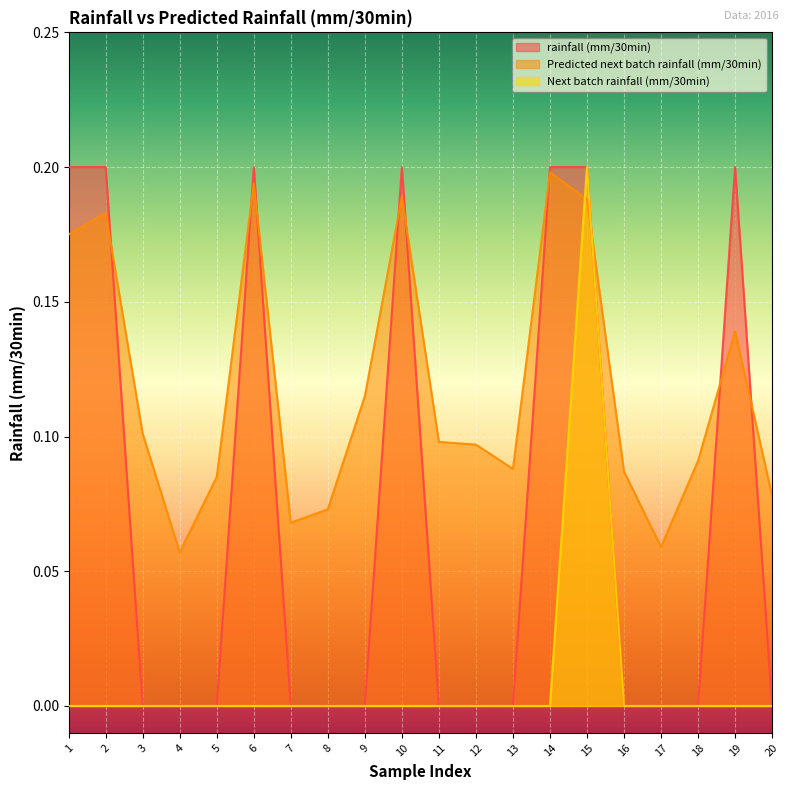

Count the Predicted next batch rainfall (mm/30min) values in the range 0 to 1.

20